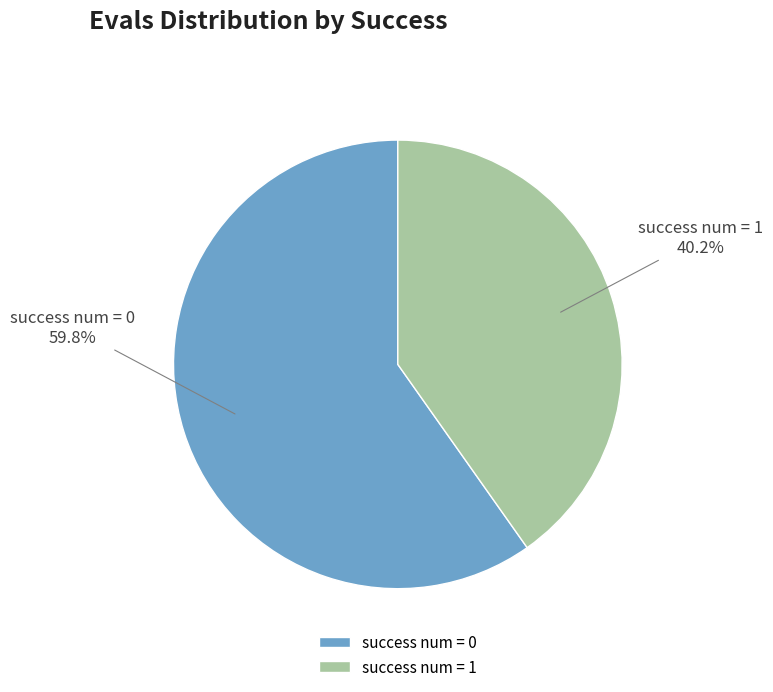

Which slice is the largest?

success num = 0